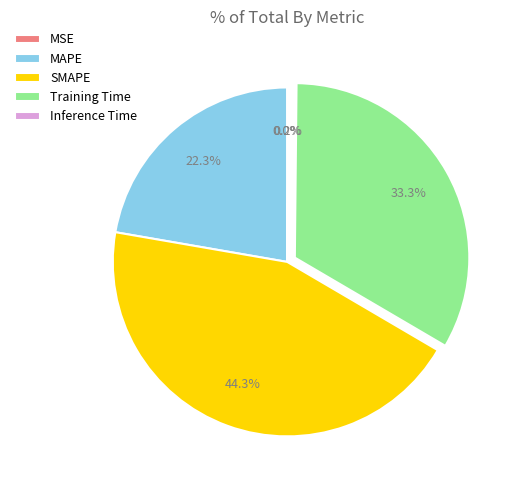

Combined, do Training Time and MAPE account for over 50%?

Yes